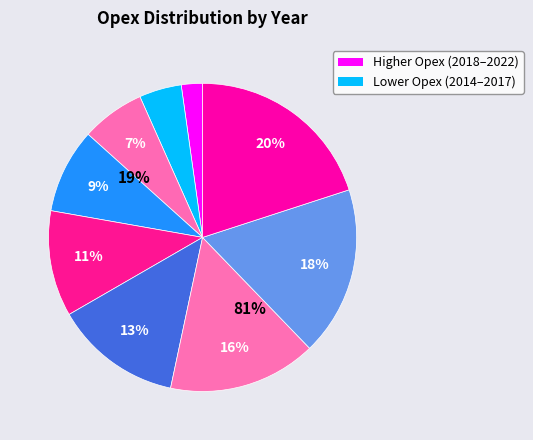

Do 2021 and 2020 together represent more than half of the pie?

No